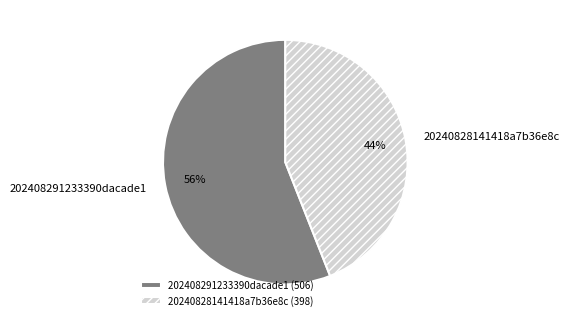

To the nearest percent, what percentage of the pie is 20240828141418a7b36e8c?

44%